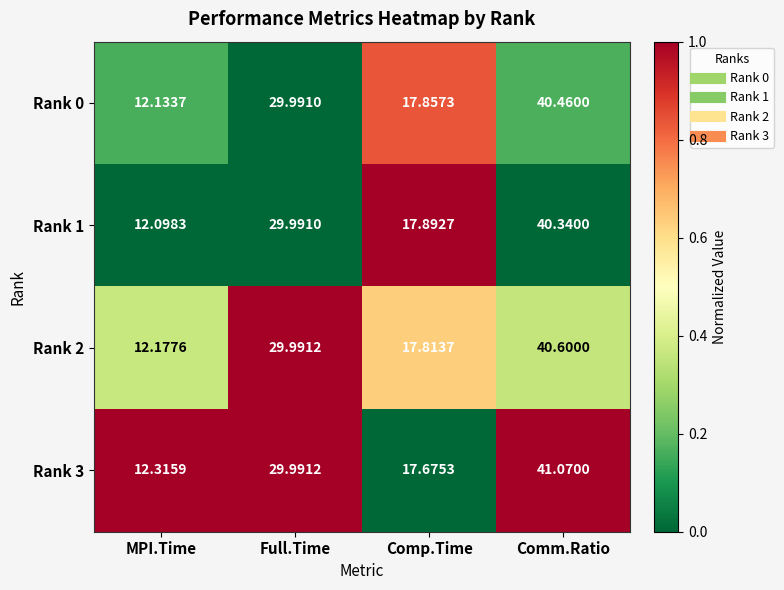

At which label does Rank 1 reach its peak?

Comm.Ratio